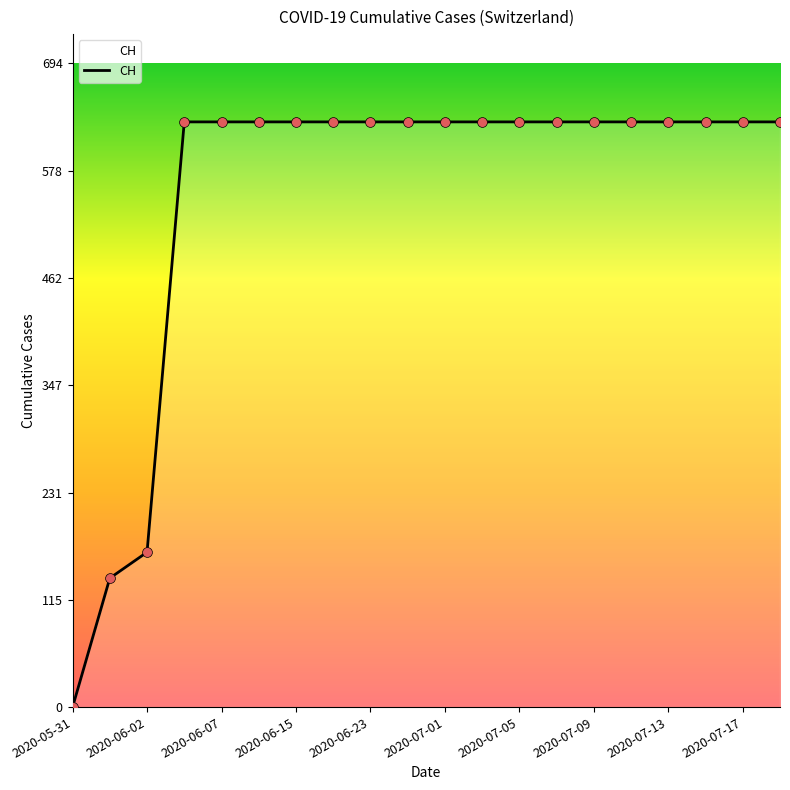

What is the difference between the maximum and minimum values?

631